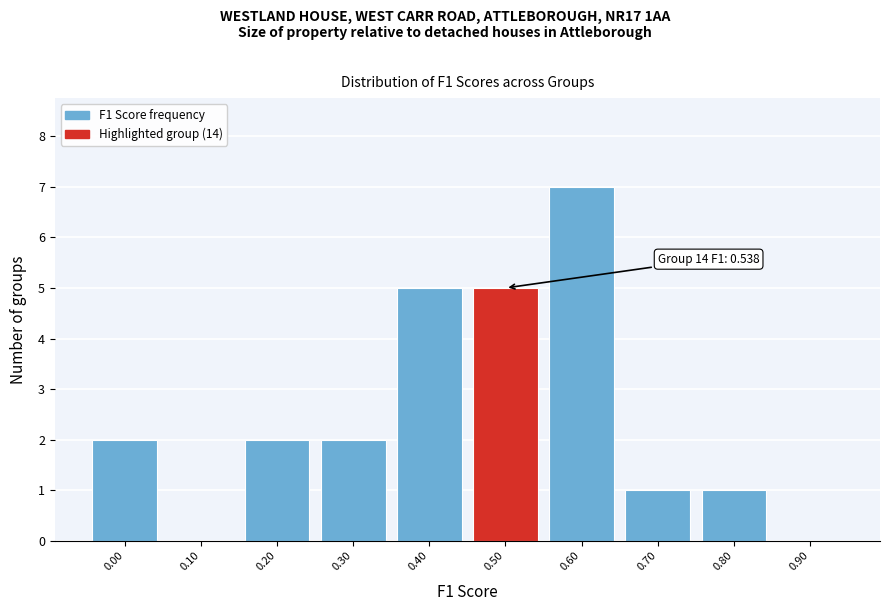

Reading left to right, what are all the values shown in this chart?

0.00=2	0.10=0	0.20=2	0.30=2	0.40=5	0.50=5	0.60=7	0.70=1	0.80=1	0.90=0